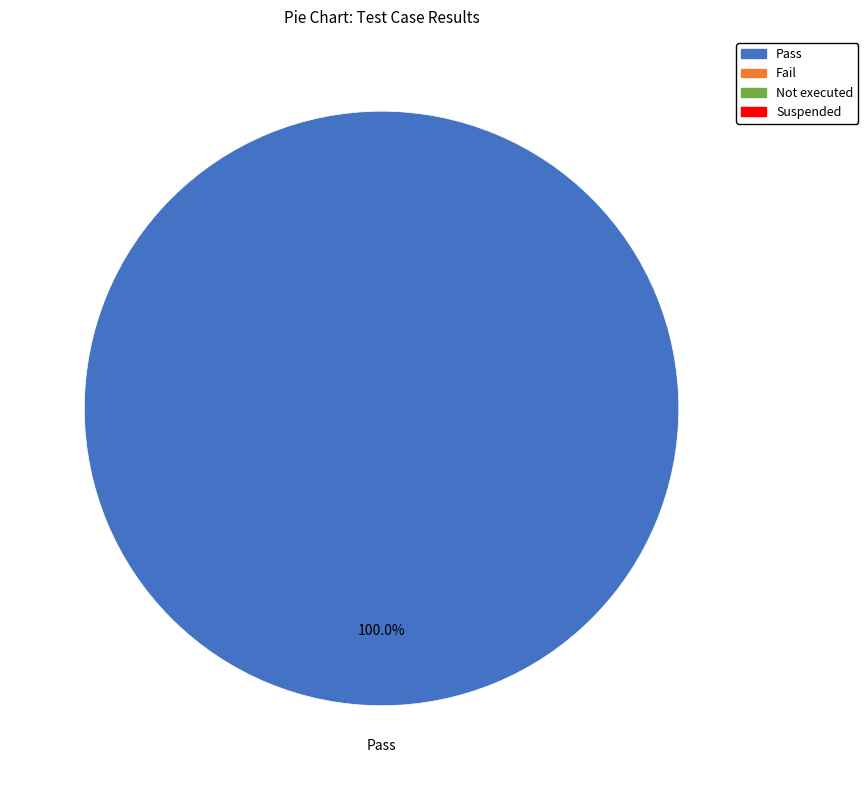

Does any single category account for the majority?

Yes